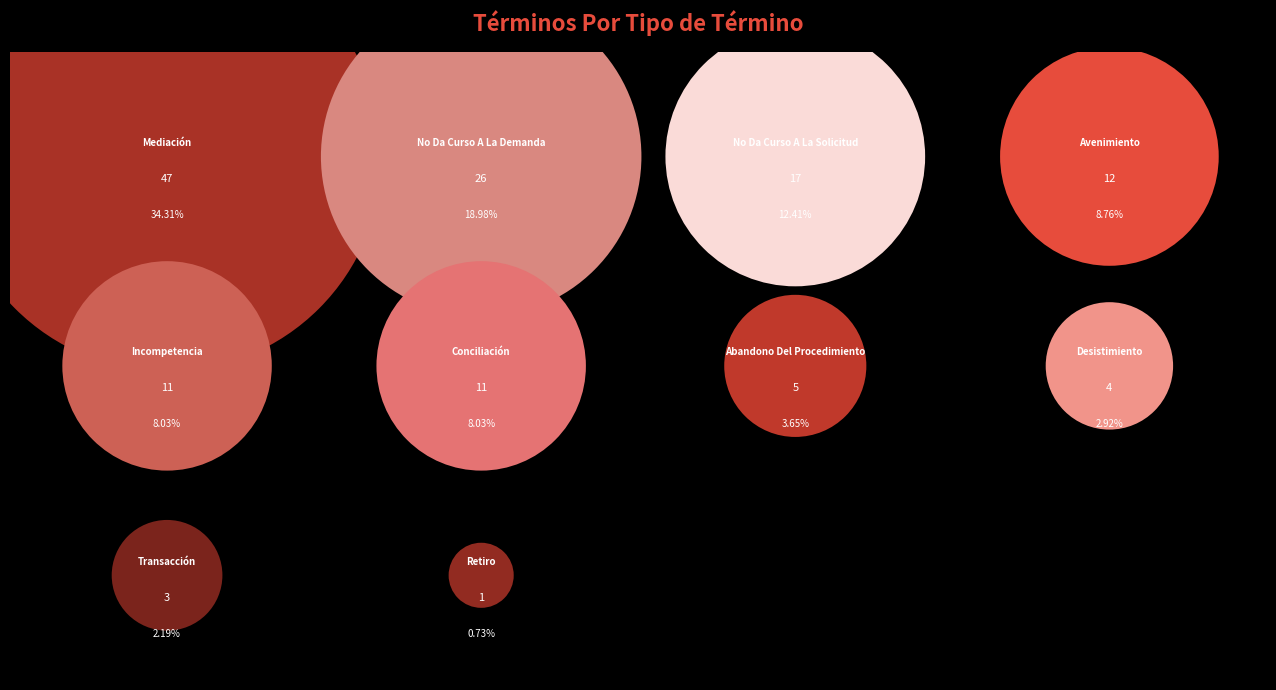

To the nearest percent, what portion does Avenimiento represent?

9%